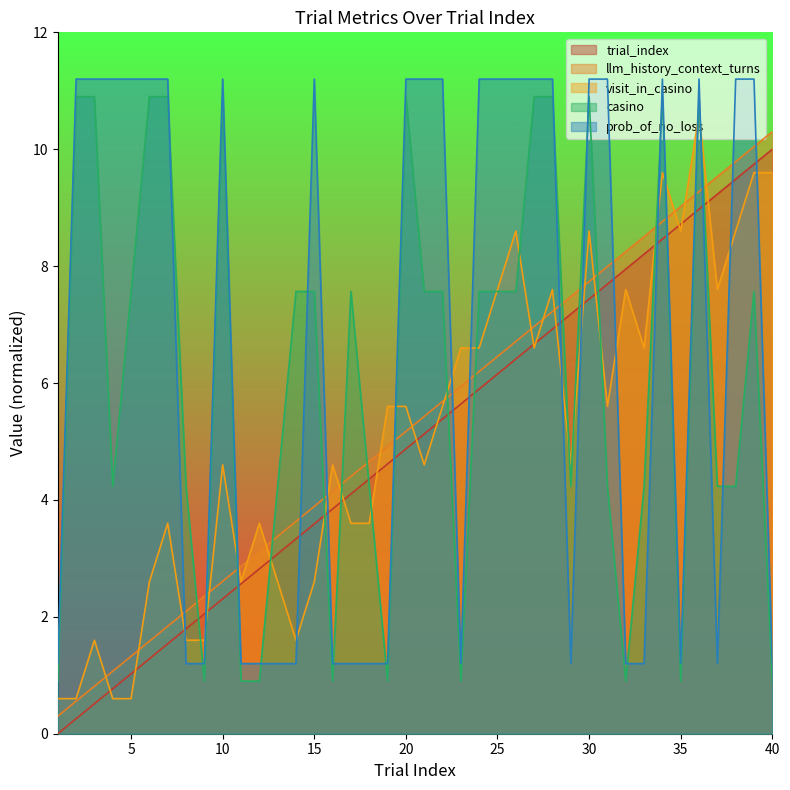

The prob_of_no_loss series shows 1.2 at 16. True or false?

True